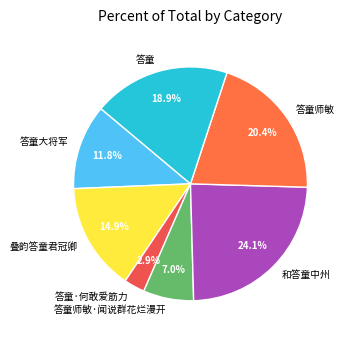

How many slices are in this pie chart?

7